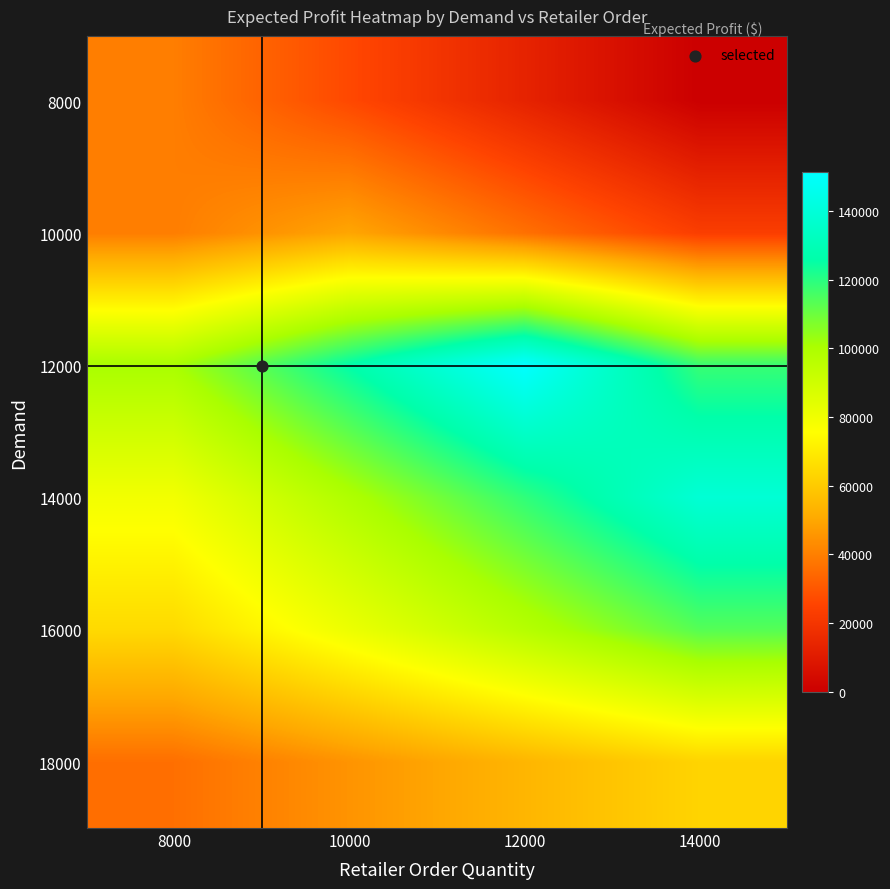

Which category has the lowest value across all series?

14000